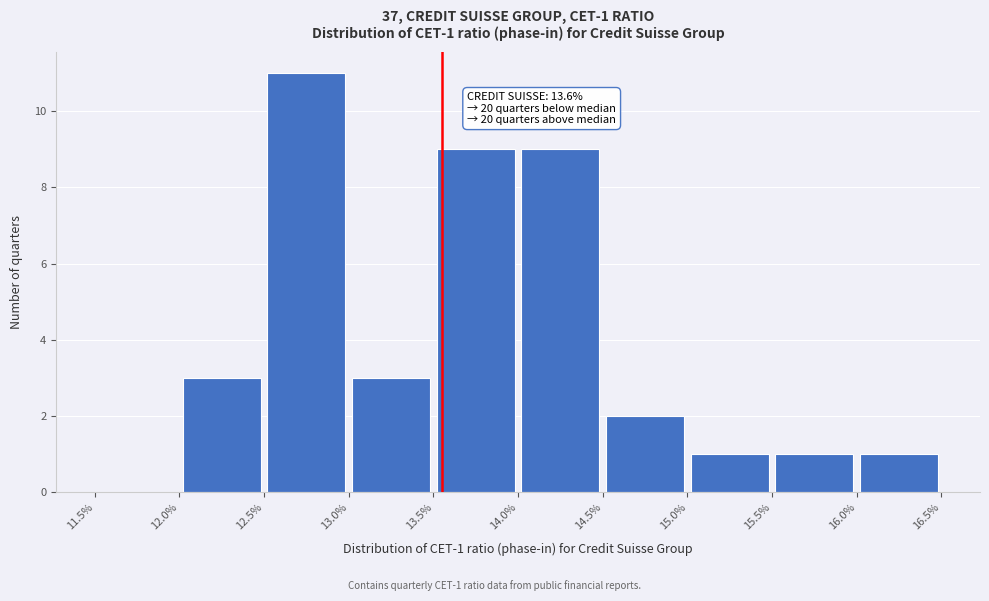

Over which range of the x-axis is the bar tallest?

12.5% to 13.0%